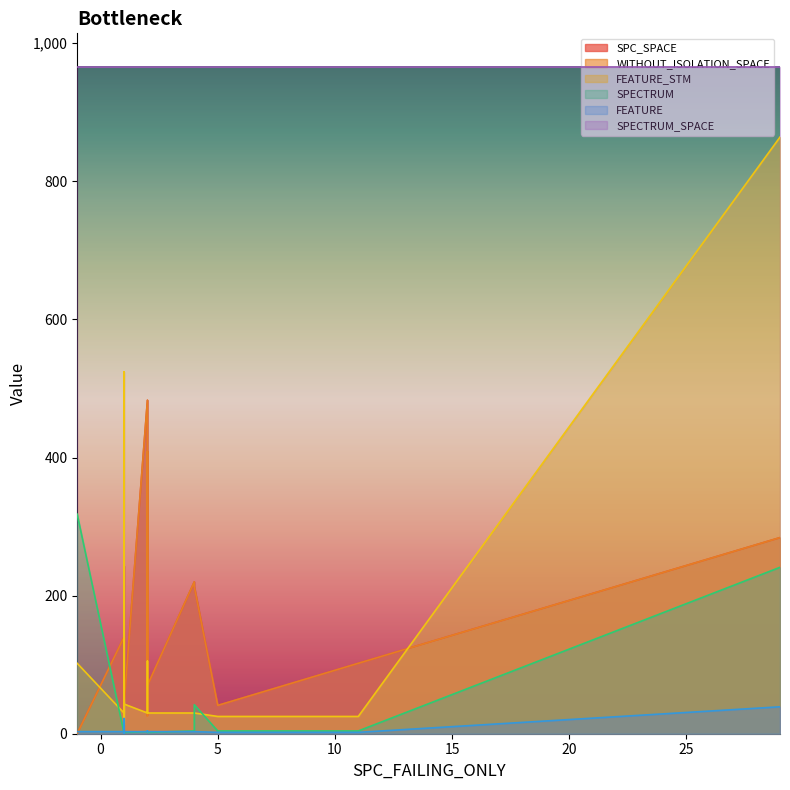

Does the chart have visible grid lines?

No